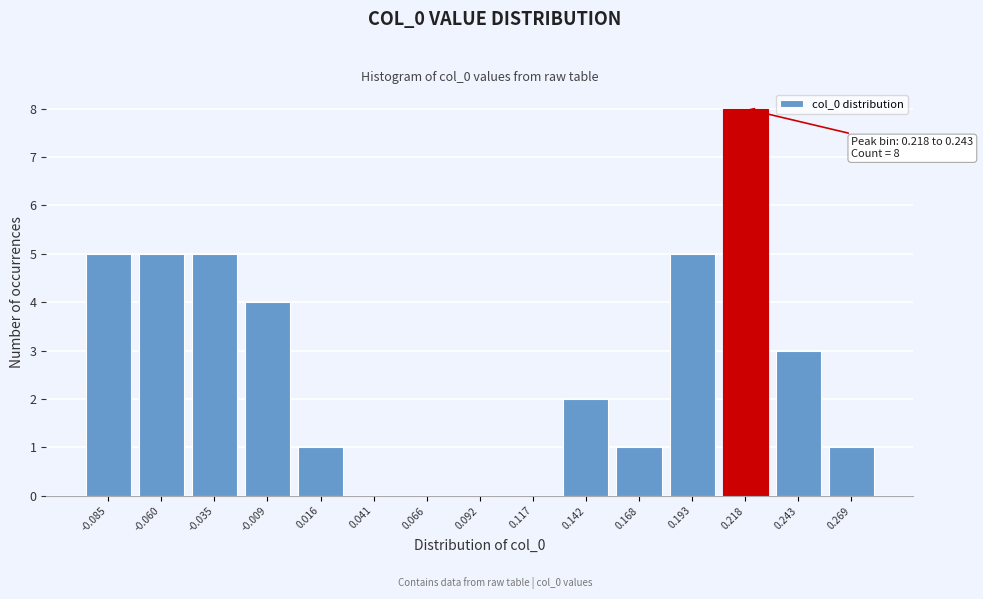

Reading left to right, what are all the values shown in this chart?

-0.085=5	-0.060=5	-0.035=5	-0.009=4	0.016=1	0.041=0	0.066=0	0.092=0	0.117=0	0.142=2	0.168=1	0.193=5	0.218=8	0.243=3	0.269=1